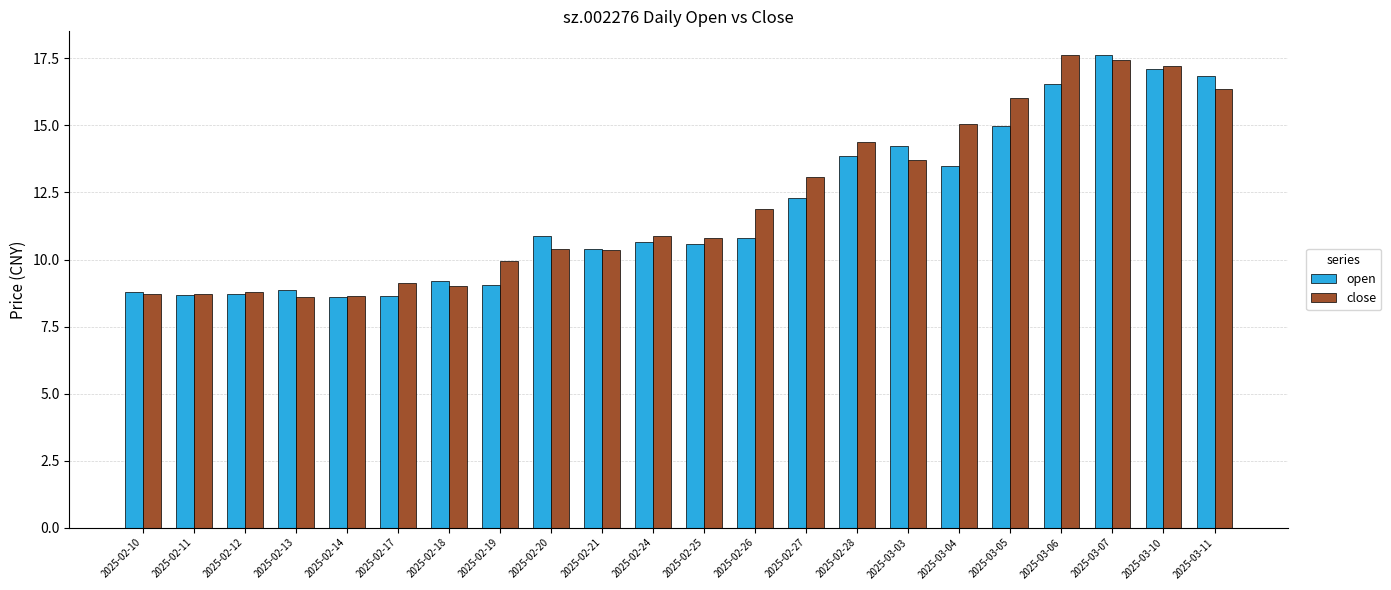

What is the highest value of the close series?

17.6